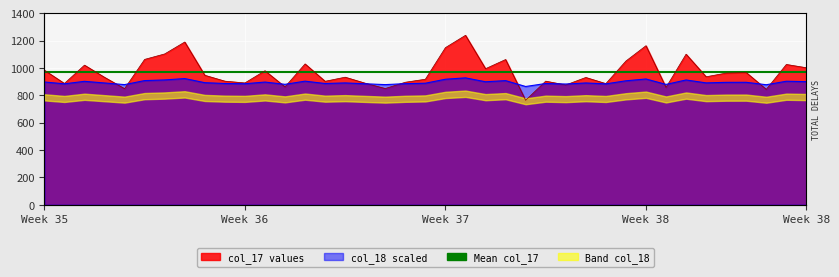

How many lines are shown in the chart?

2